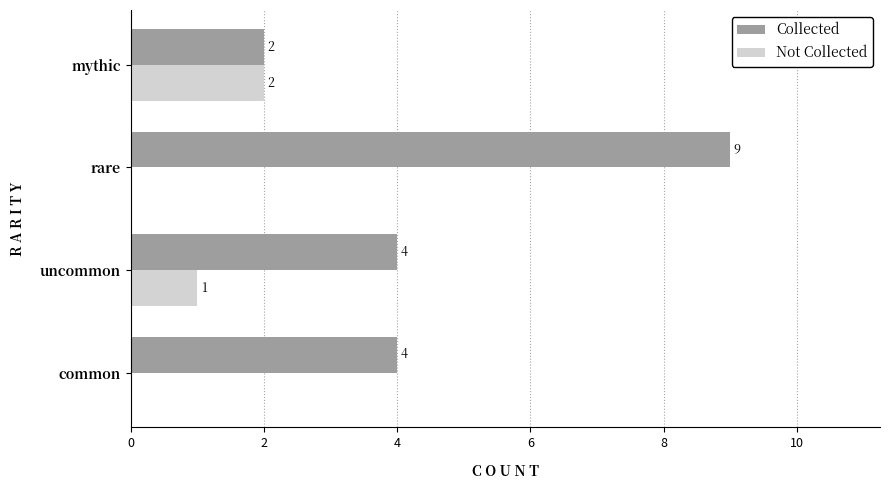

What is the sum of all Not Collected values?

3